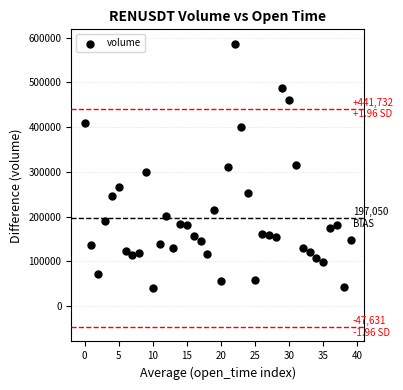

What is the range of Y values (max minus min)?

546039